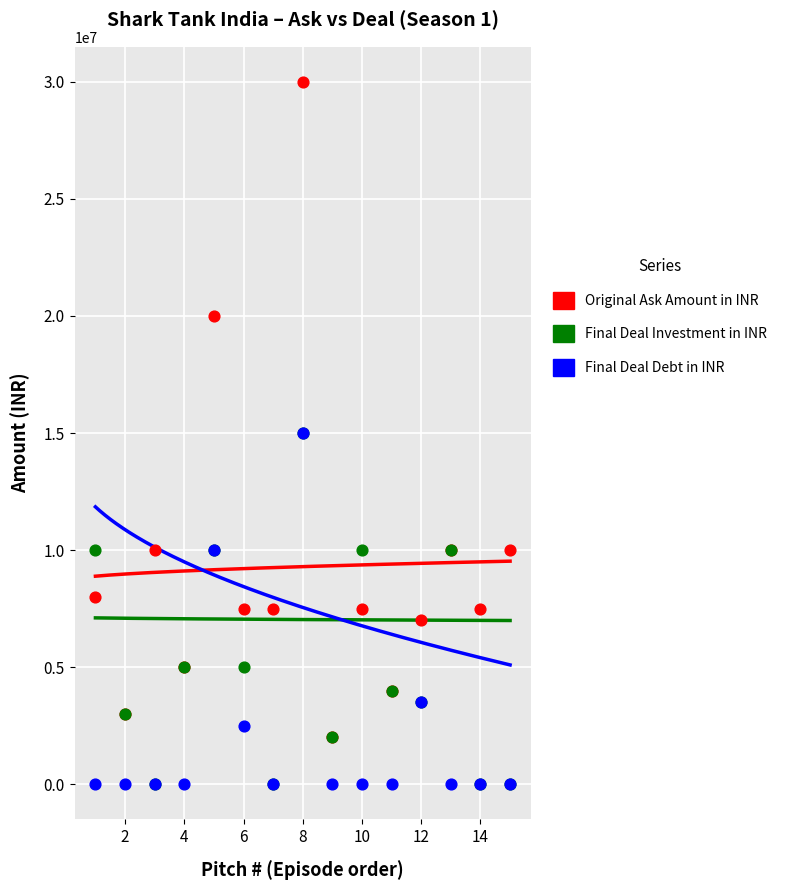

What are all the series names shown in the legend?

Original Ask Amount in INR, Final Deal Investment in INR, Final Deal Debt in INR